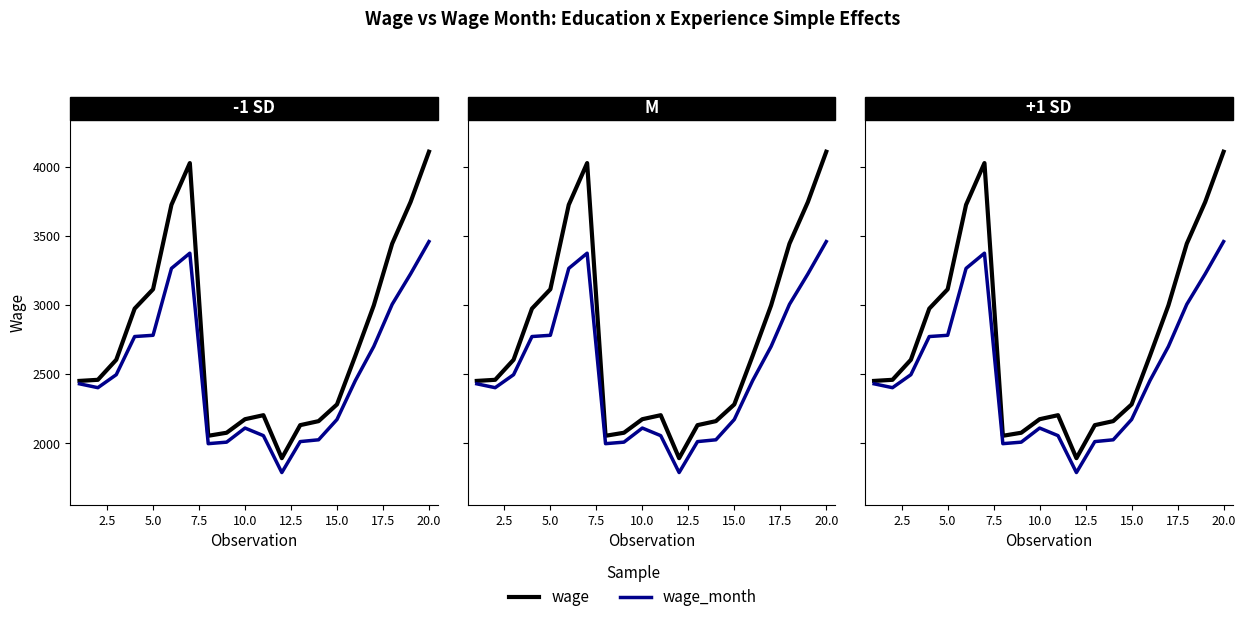

Count the number of categories in the chart.

20